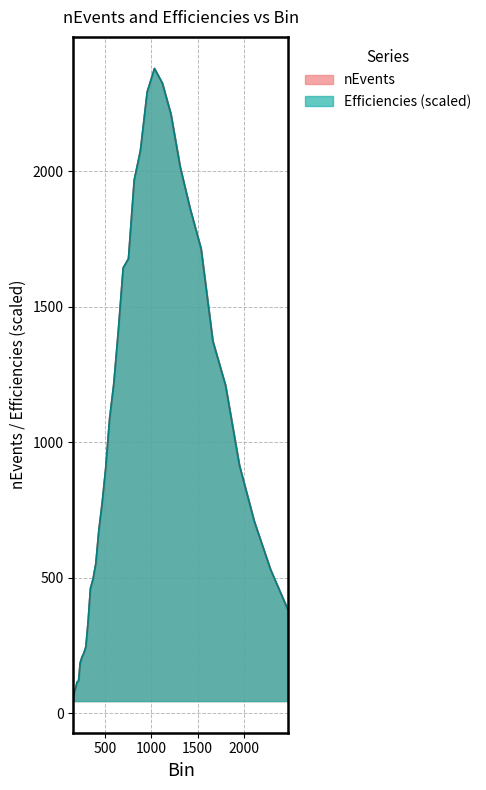

The value of nEvents at 1952.4 is 1311.8. True or false?

False